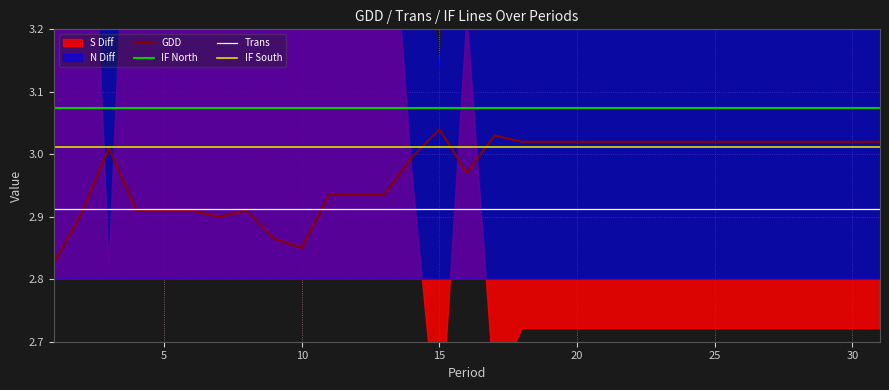

True or false: IF South and IF North intersect in this chart.

False